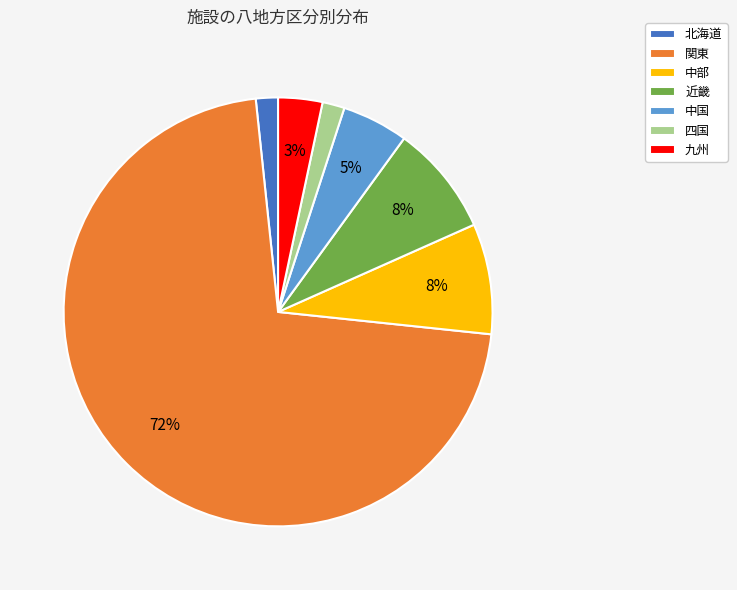

The 九州 slice represents 9% of the pie. True or false?

False